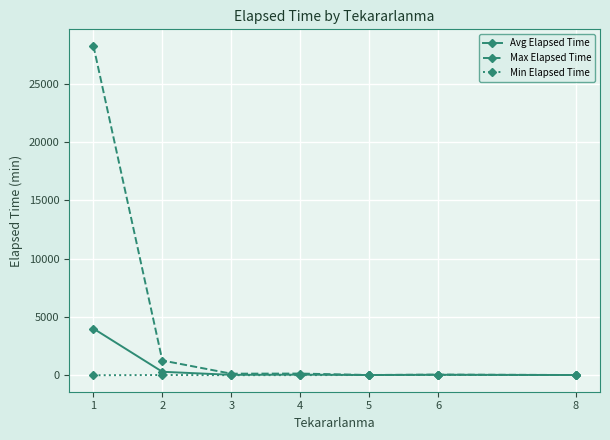

Rank the series by their maximum value, from lowest to highest.

Min Elapsed Time, Avg Elapsed Time, Max Elapsed Time